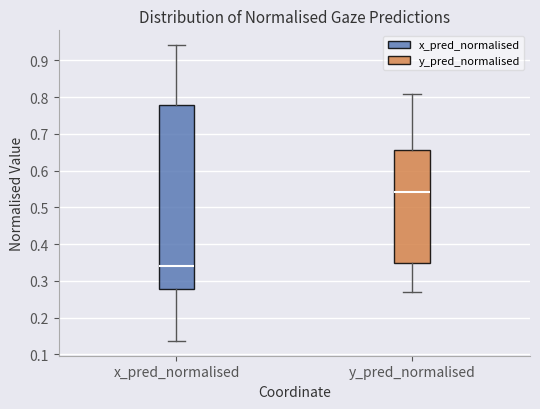

Where does the upper whisker of the box for y_pred_normalised end on the y-axis? The values are not printed on the chart, so give them approximately, as read against the axis.

0.81